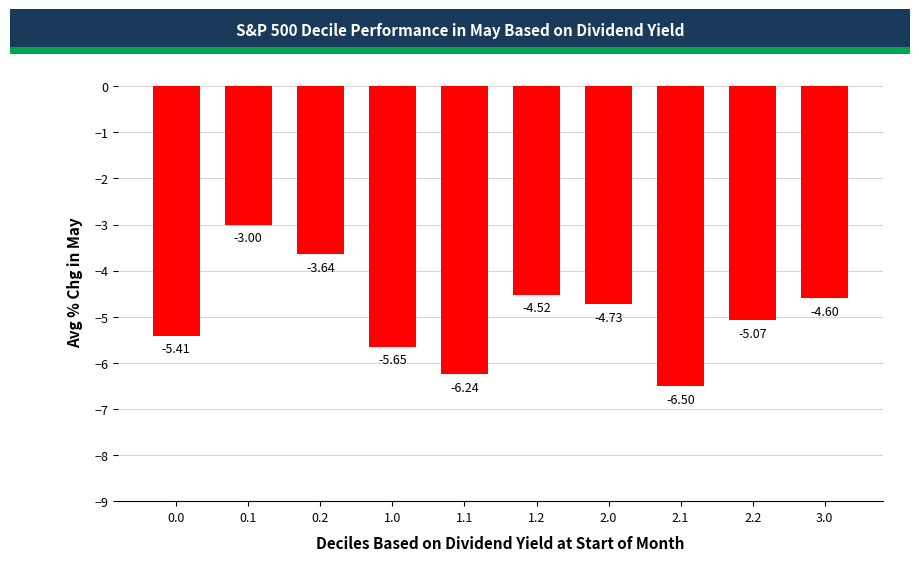

The chart shows a value of -7.8 at 2.2. True or false?

False